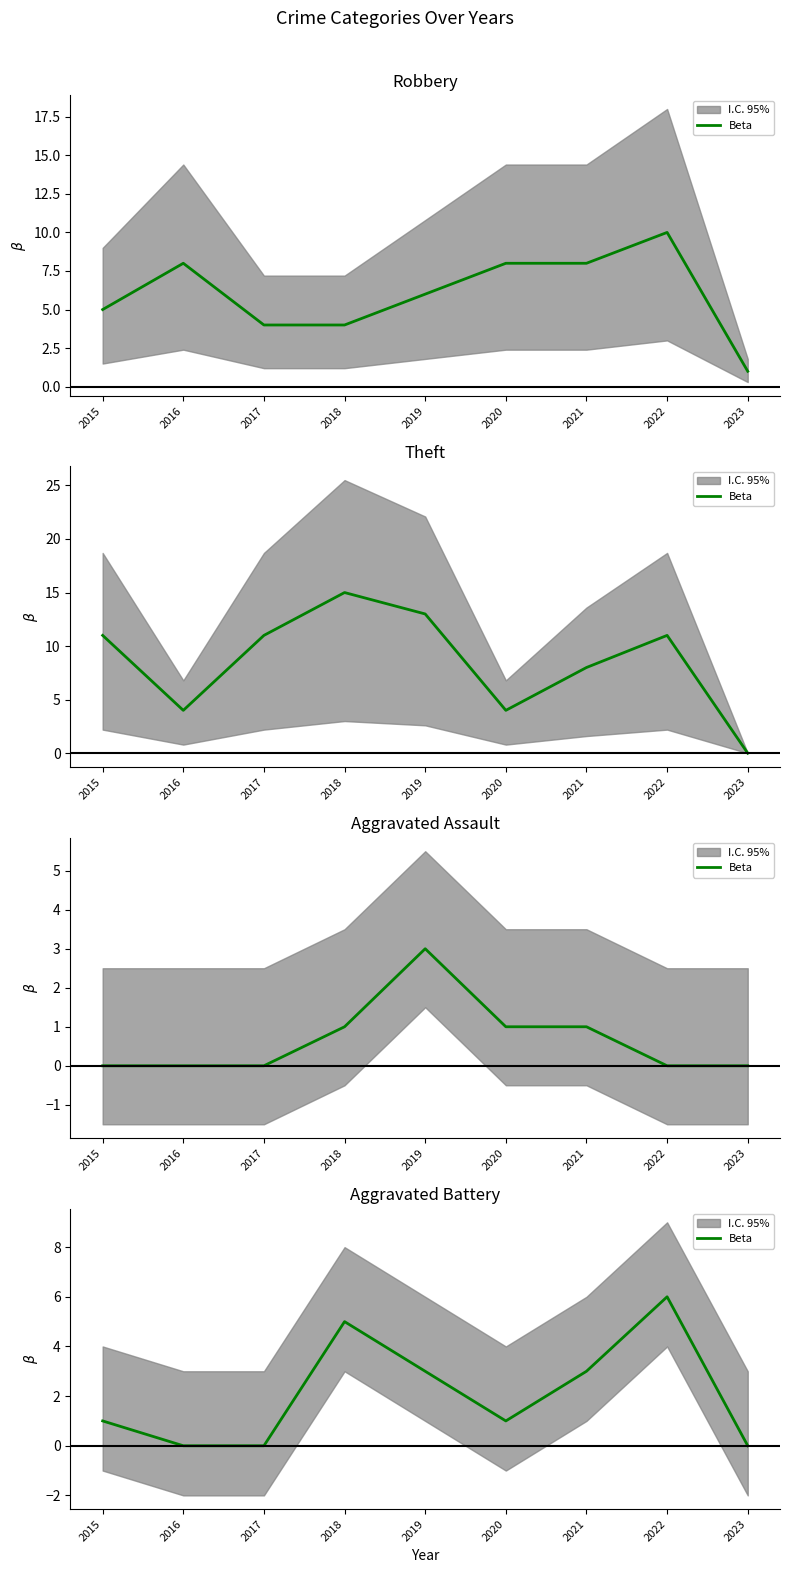

Between 2015 and 2022, which is larger?

2022